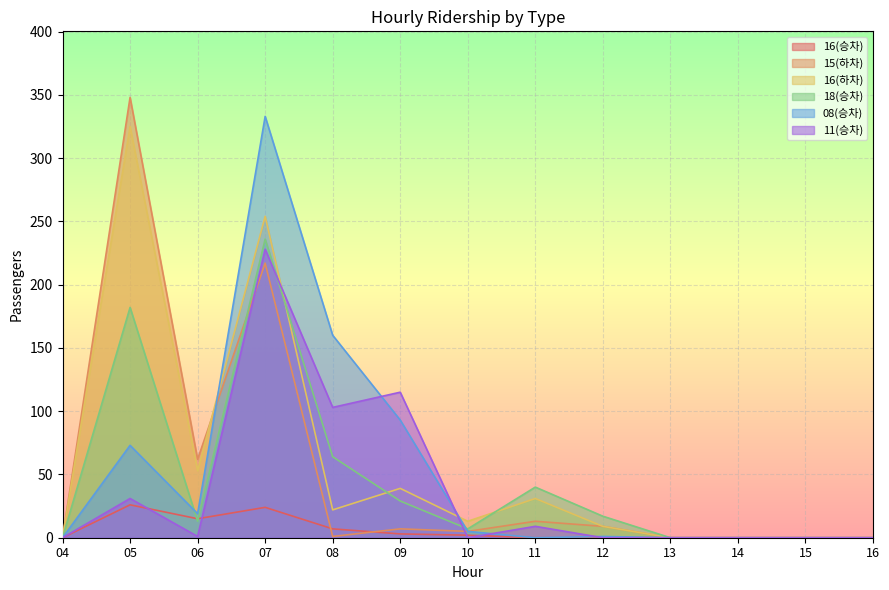

Reading right to left, extract all data points from this chart.

16(승차): 16=0	15=0	14=0	13=0	12=0	11=0	10=2	09=3	08=7	07=24	06=15	05=26	04=0
15(하차): 16=0	15=0	14=0	13=0	12=9	11=13	10=5	09=7	08=1	07=217	06=62	05=348	04=0
16(하차): 16=0	15=0	14=0	13=0	12=9	11=31	10=13	09=39	08=22	07=254	06=53	05=325	04=0
18(승차): 16=0	15=0	14=0	13=0	12=17	11=40	10=7	09=29	08=64	07=236	06=13	05=182	04=0
08(승차): 16=0	15=0	14=0	13=0	12=1	11=0	10=5	09=93	08=160	07=333	06=19	05=73	04=0
11(승차): 16=0	15=0	14=0	13=0	12=0	11=9	10=0	09=115	08=103	07=228	06=1	05=31	04=0